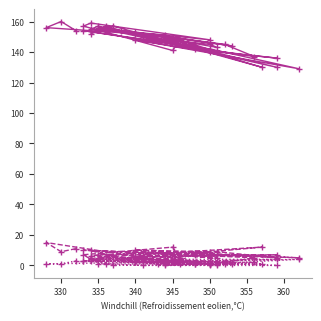

How many interior local peaks does the col_3 series have?

12